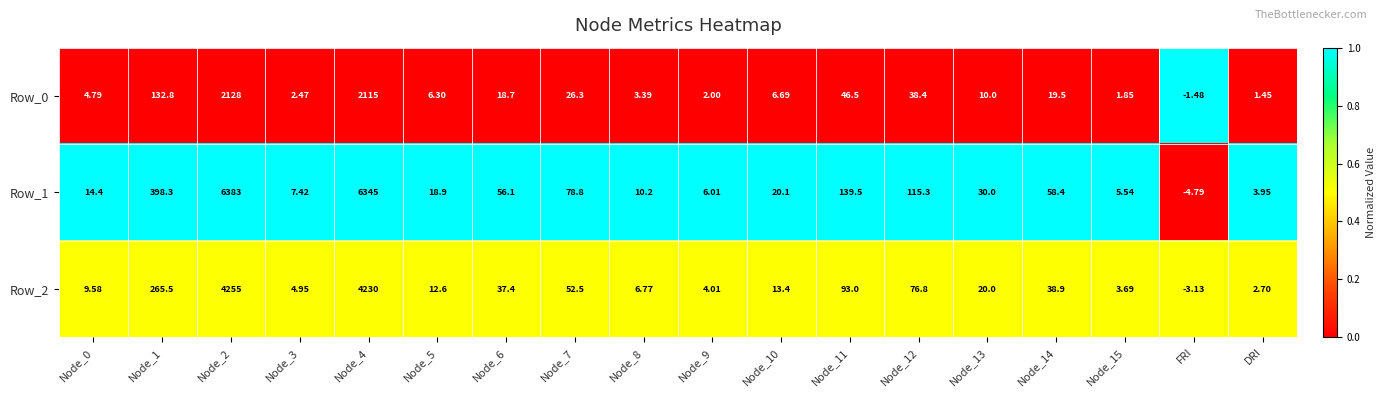

Is the value of Row_0 at Node_10 greater than the value of Row_1 at Node_15?

Yes